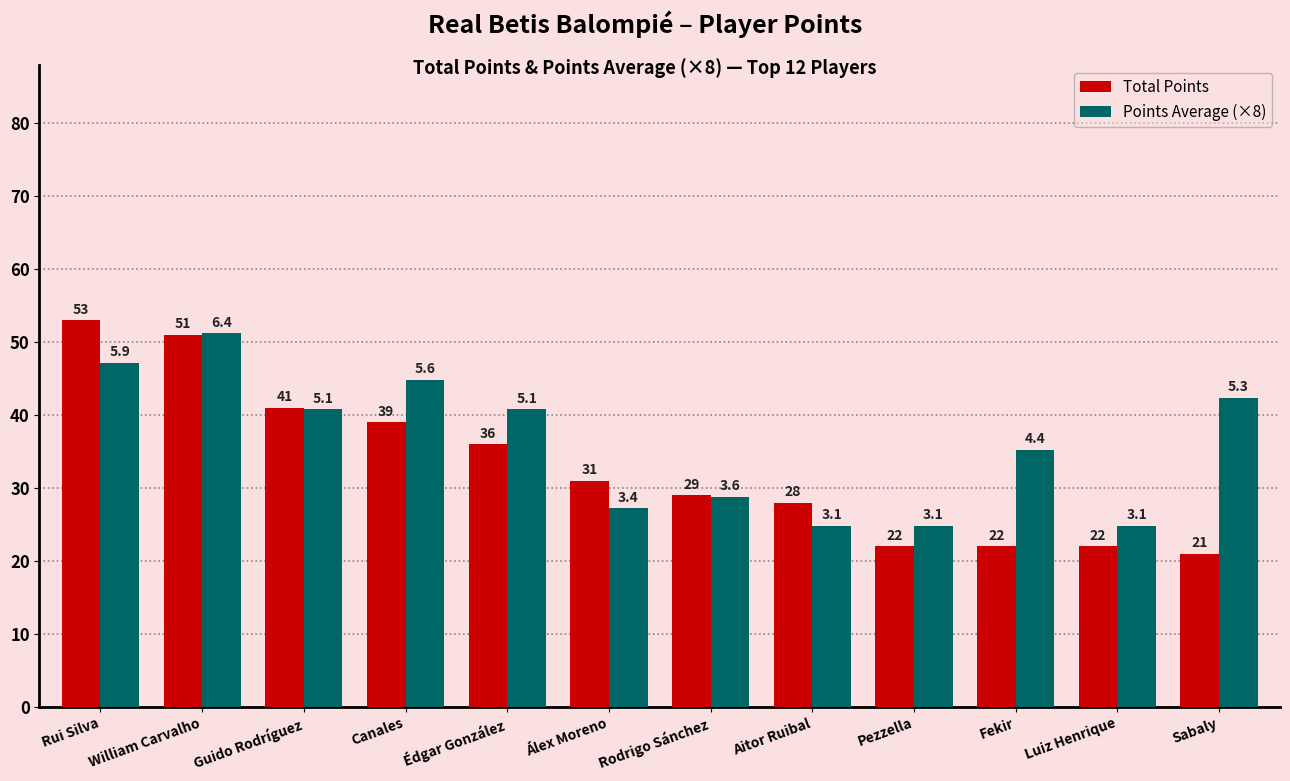

Reading left to right, extract all data points from this chart.

Total Points: 53.0	51.0	41.0	39.0	36.0	31.0	29.0	28.0	22.0	22.0	22.0	21.0
Points Average (×8): 47.2	51.2	40.8	44.8	40.8	27.2	28.8	24.8	24.8	35.2	24.8	42.4